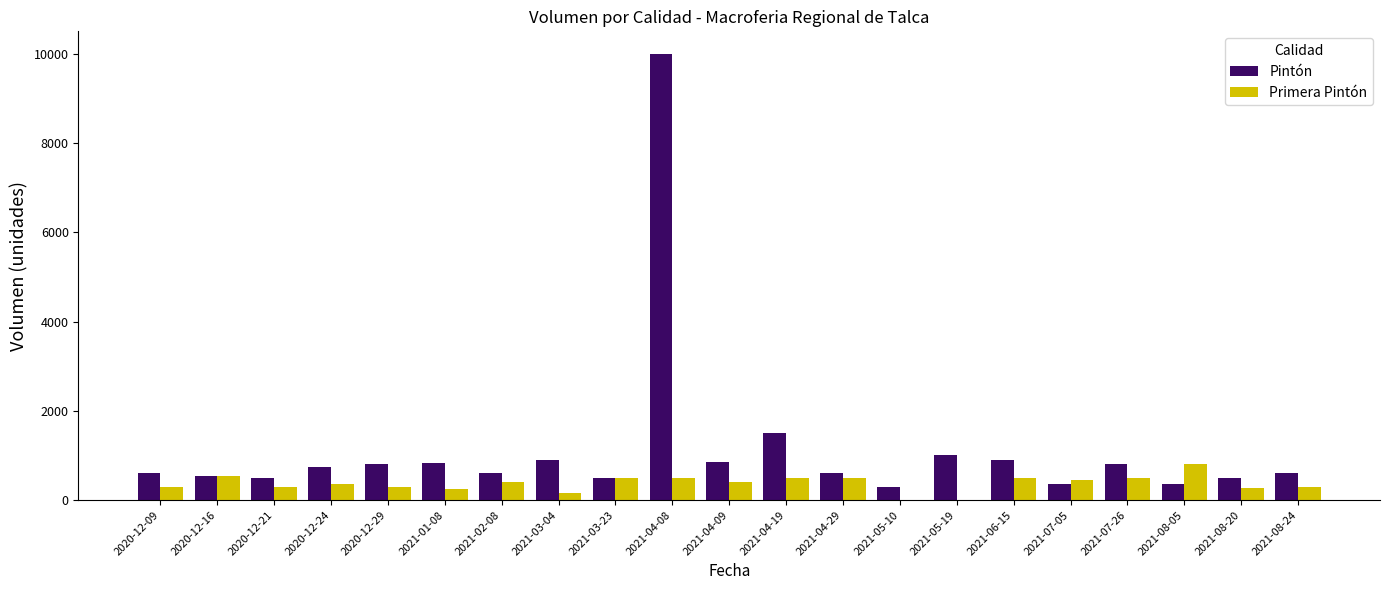

Which category has the highest value in the Primera Pintón series?

2021-08-05